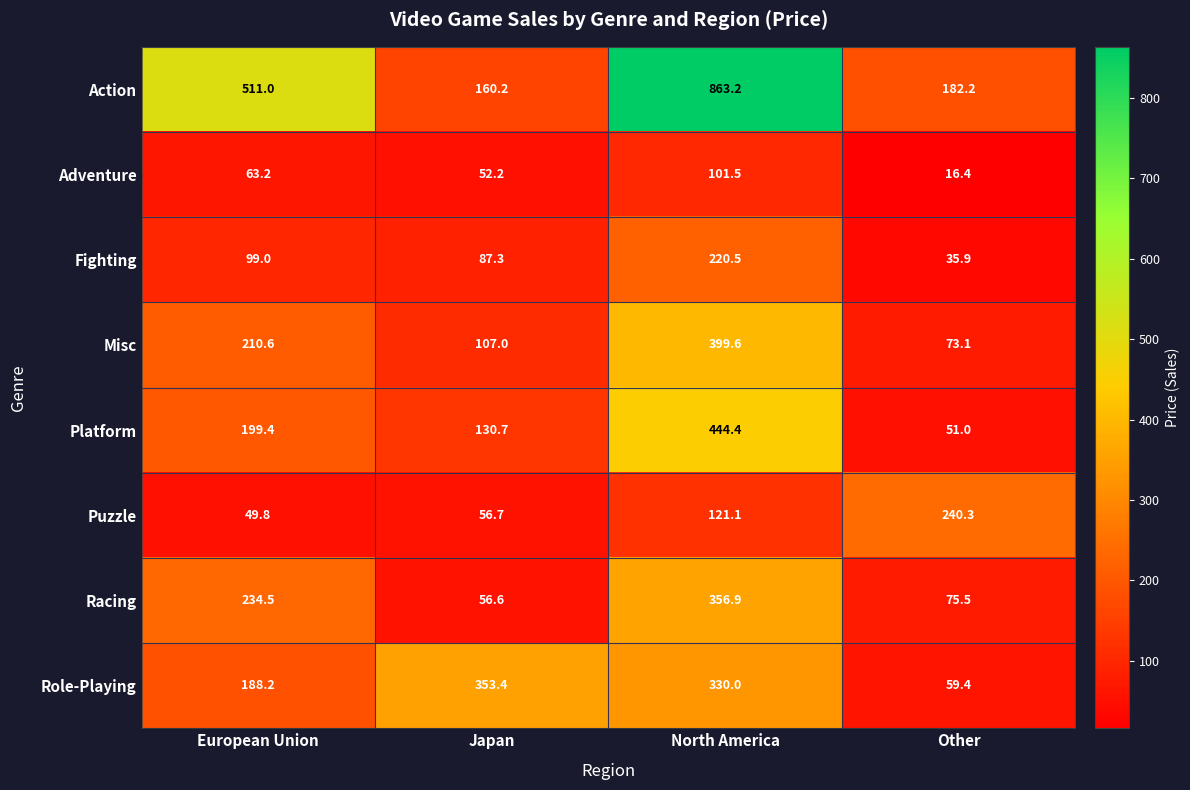

How many values in the Adventure series are below 63?

2